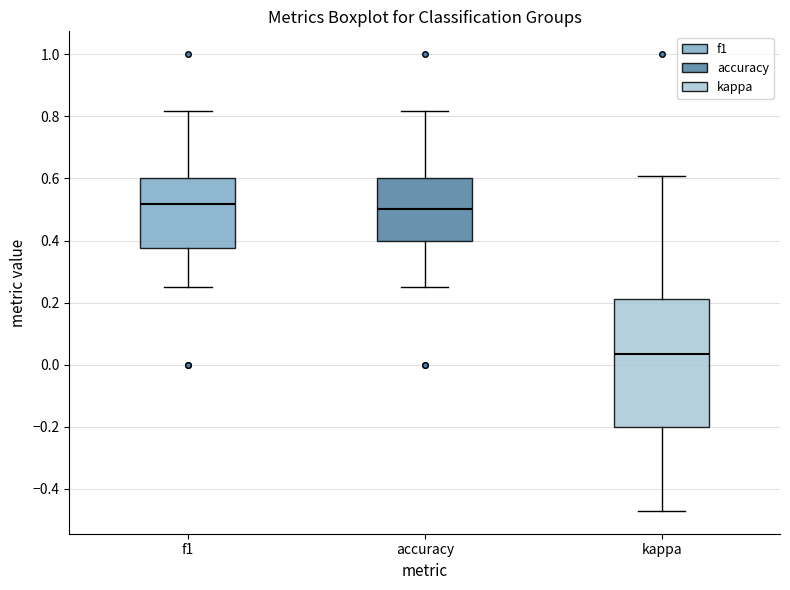

Where does the median line of the box for f1 sit on the y-axis? The values are not printed on the chart, so give them approximately, as read against the axis.

0.52